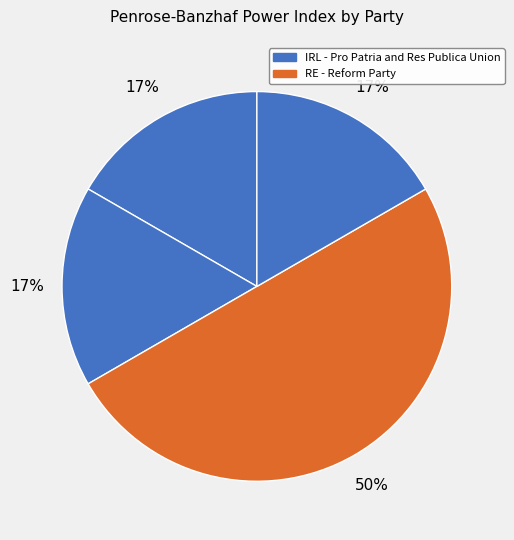

How many segments does this pie chart have?

4